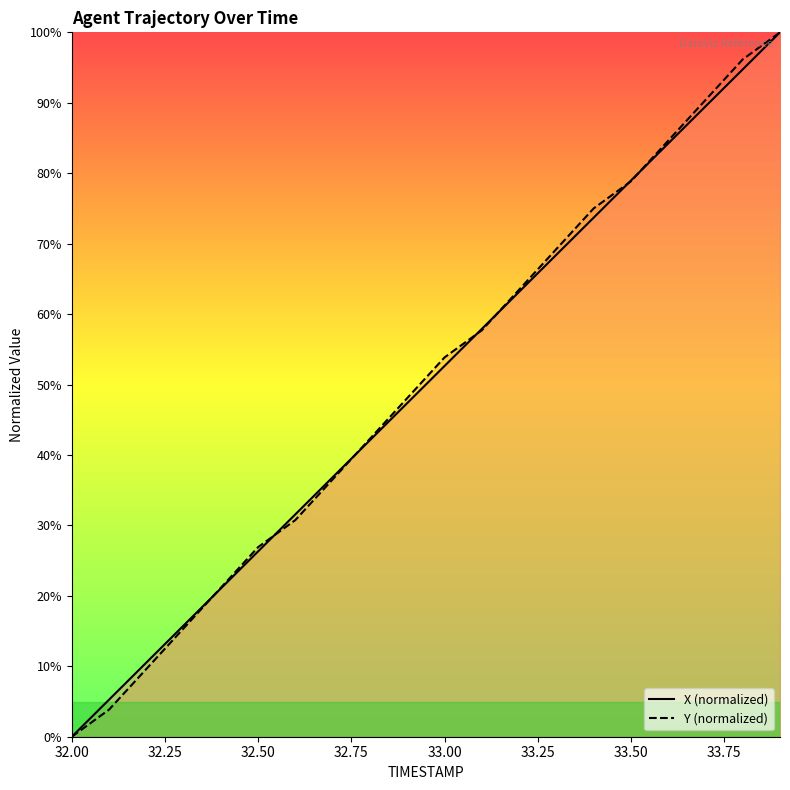

Which category has the lowest value in the X (normalized) series?

32.00